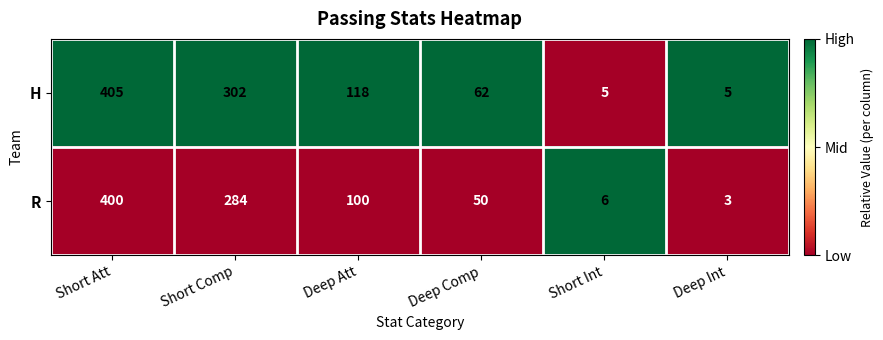

Reading right to left, list all the values displayed in this chart.

H: 5	5	62	118	302	405
R: 3	6	50	100	284	400